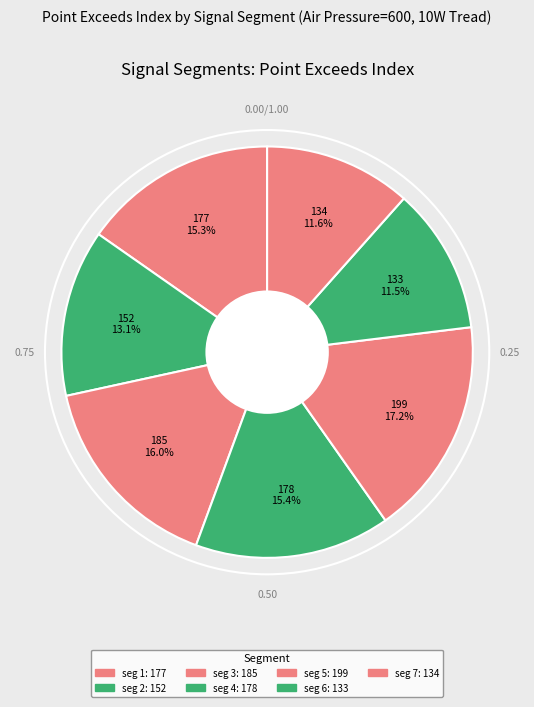

Rank the categories by value from highest to lowest.

signal segment 5, signal segment 3, signal segment 4, signal segment 1, signal segment 2, signal segment 7, signal segment 6